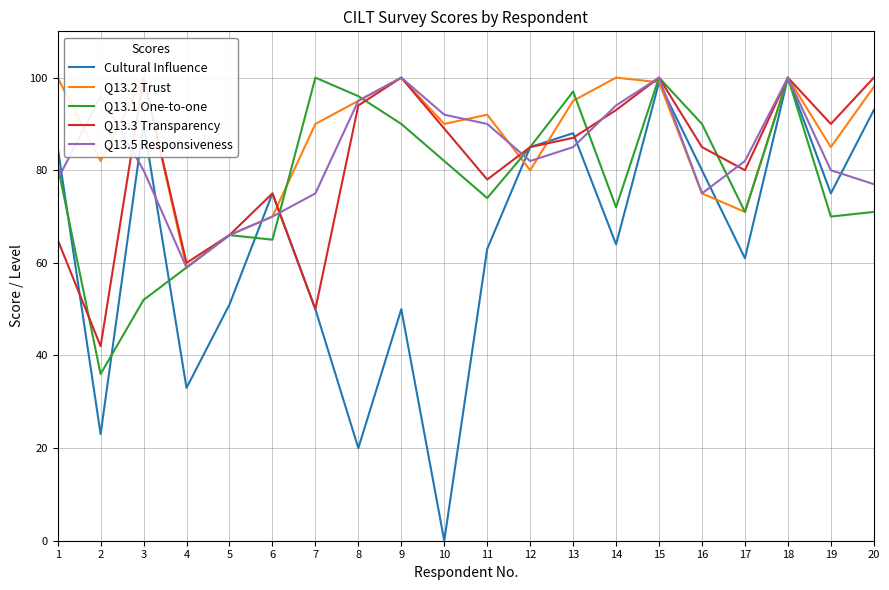

Reading left to right, extract all data points from this chart.

Cultural Influence: 85	23	90	33	51	75	50	20	50	0	63	85	88	64	99	80	61	100	75	93
Q13.2 Trust: 100	82	100	59	66	70	90	95	100	90	92	80	95	100	99	75	71	100	85	98
Q13.1 One-to-one: 81	36	52	59	66	65	100	96	90	82	74	85	97	72	100	90	71	100	70	71
Q13.3 Transparency: 65	42	100	60	66	75	50	94	100	89	78	85	87	93	100	85	80	100	90	100
Q13.5 Responsiveness: 78	96	80	59	66	70	75	95	100	92	90	82	85	94	100	75	82	100	80	77